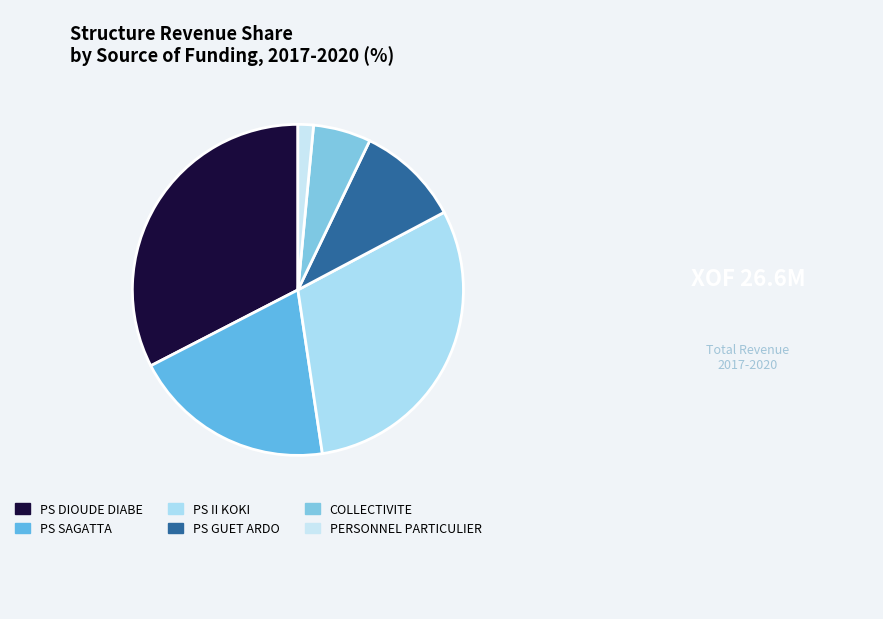

What is the ratio of the value at PS DIOUDE DIABE to the value at PS II KOKI?

1.1